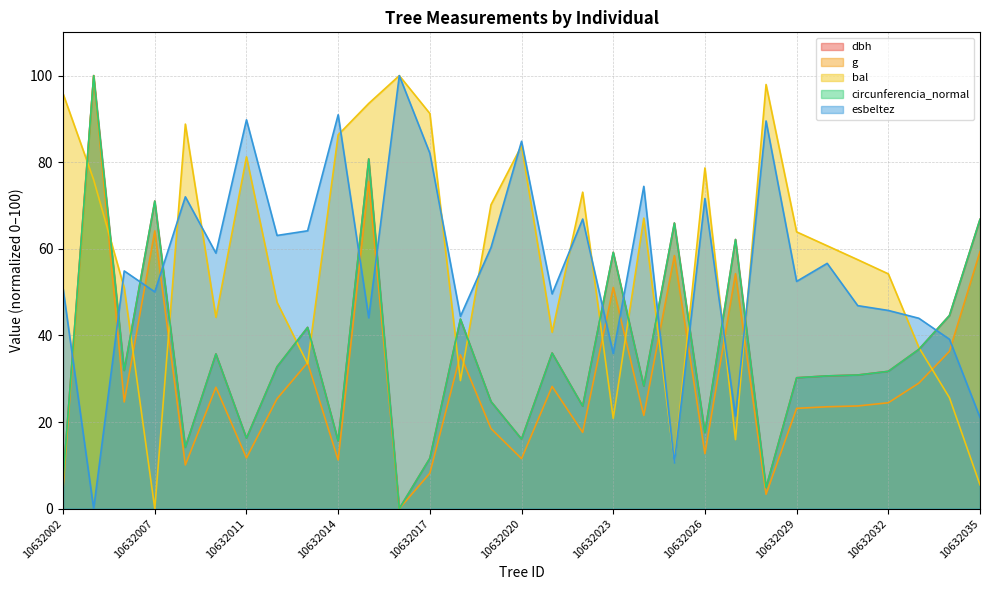

What is the difference between the circunferencia_normal values at 10632005 and 10632021?

4.0